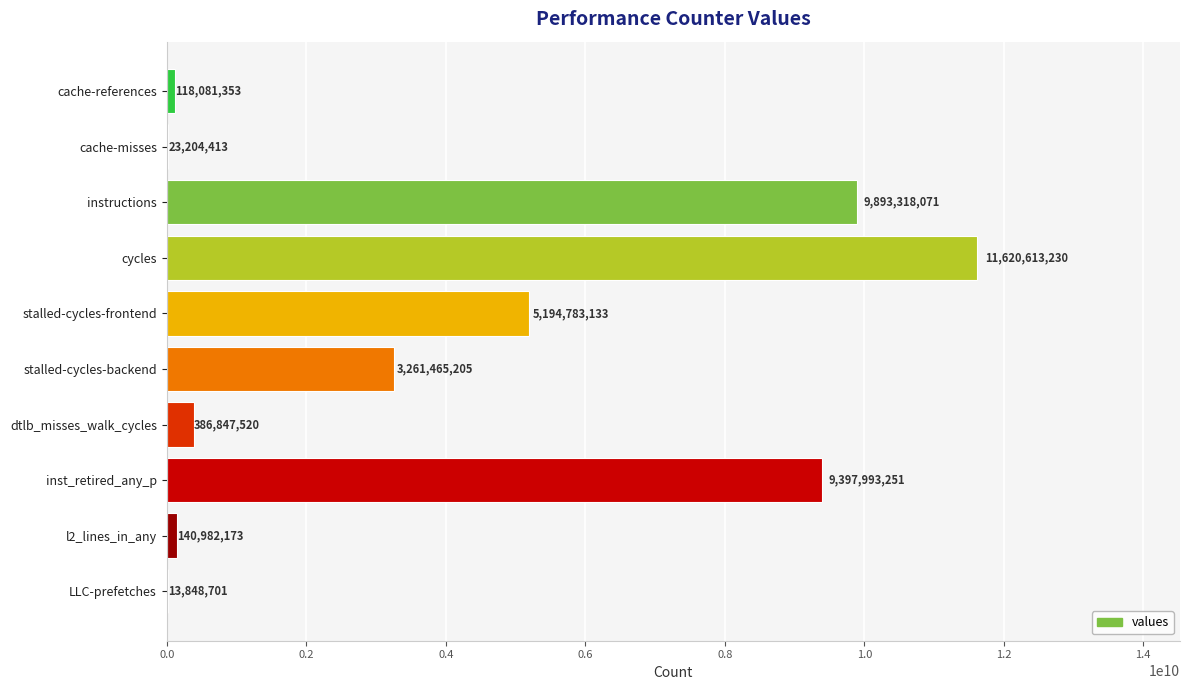

Reading top to bottom, transcribe all the data shown in this chart.

cache-references=118081353	cache-misses=23204413	instructions=9893318071	cycles=11620613230	stalled-cycles-frontend=5194783133	stalled-cycles-backend=3261465205	dtlb_misses_walk_cycles=386847520	inst_retired_any_p=9397993251	l2_lines_in_any=140982173	LLC-prefetches=13848701